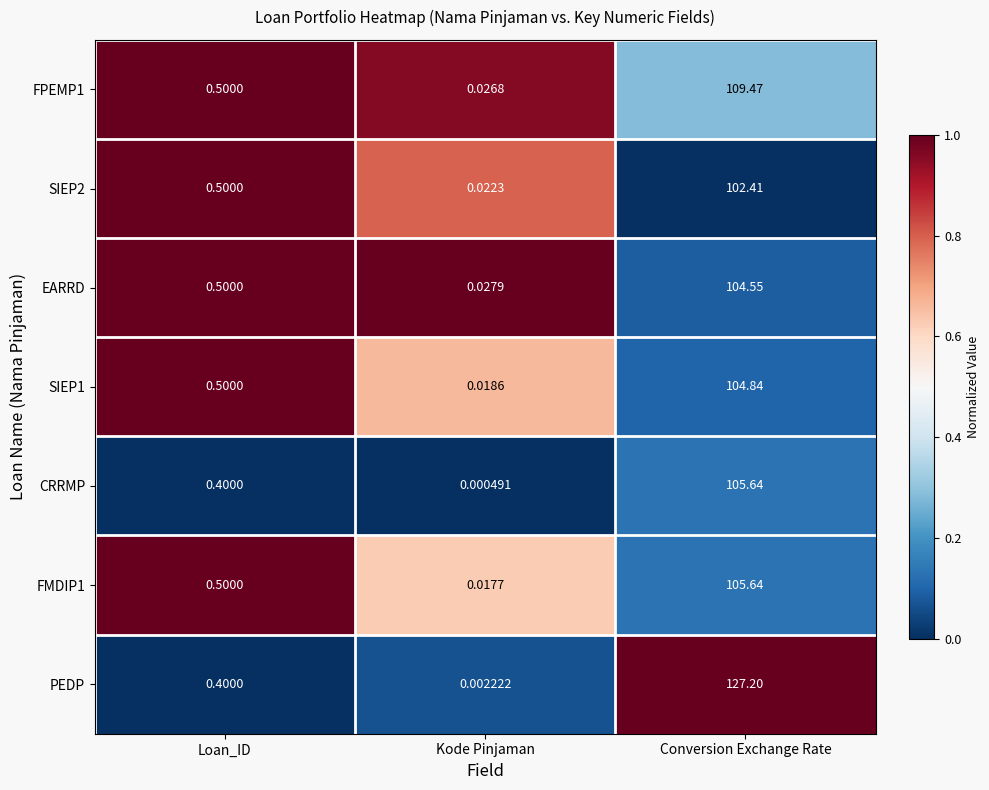

List the labels in order of CRRMP value, smallest first.

Kode Pinjaman, Loan_ID, Conversion Exchange Rate